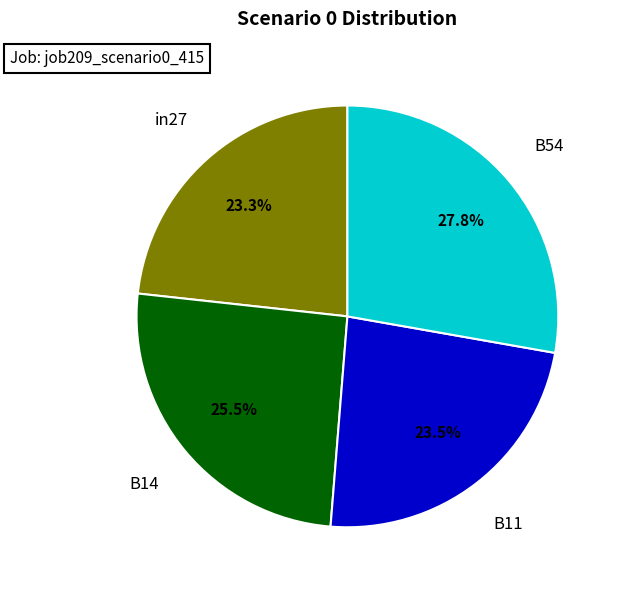

Do B14 and B11 together represent more than half of the pie?

No